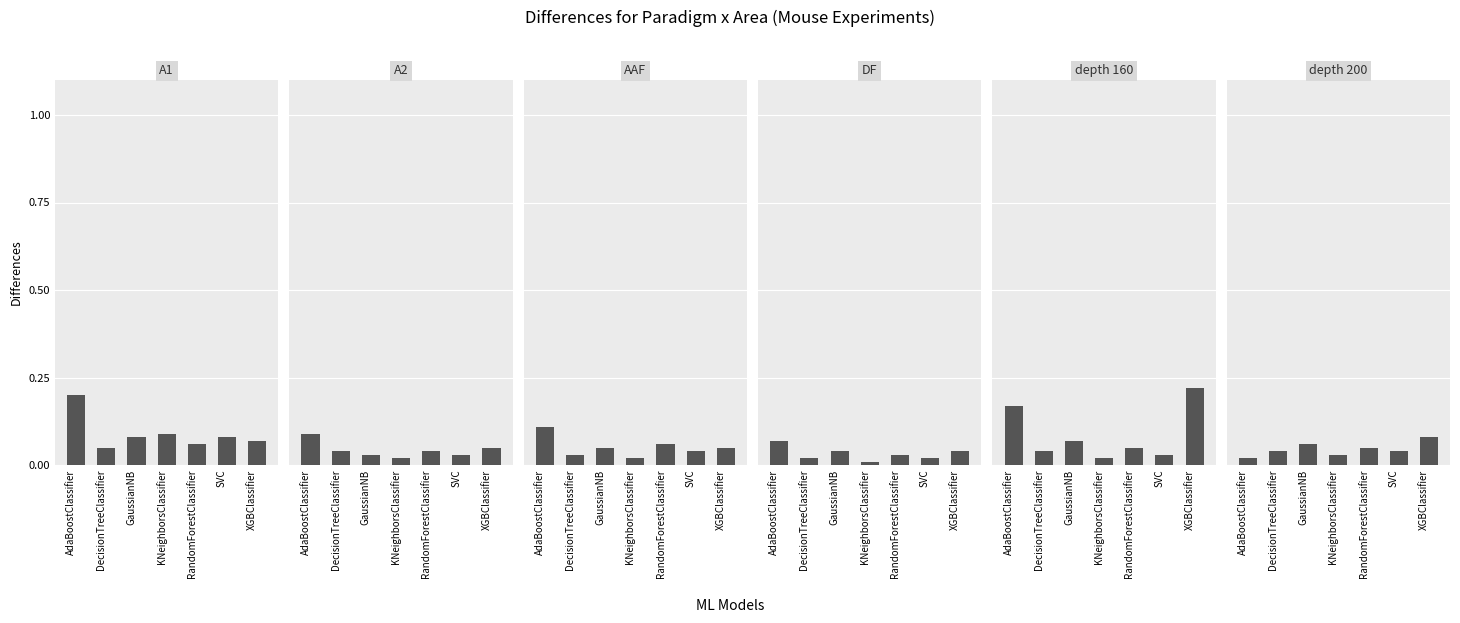

What is the sum of the values at SVC and XGBClassifier?

0.1